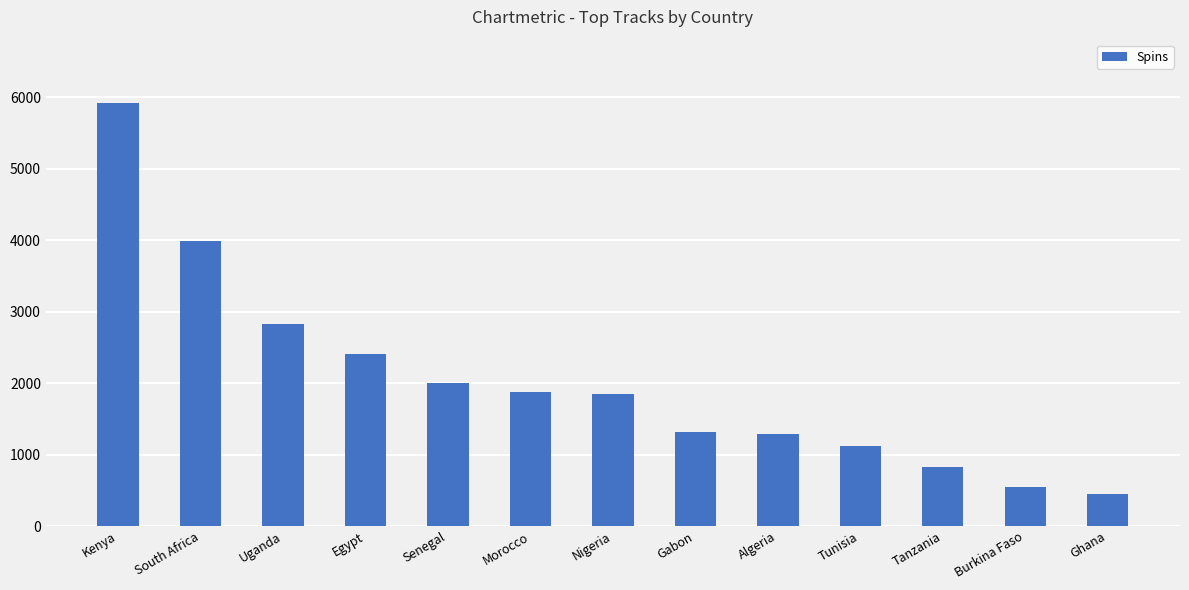

At which label does the data first exceed 1844?

Kenya